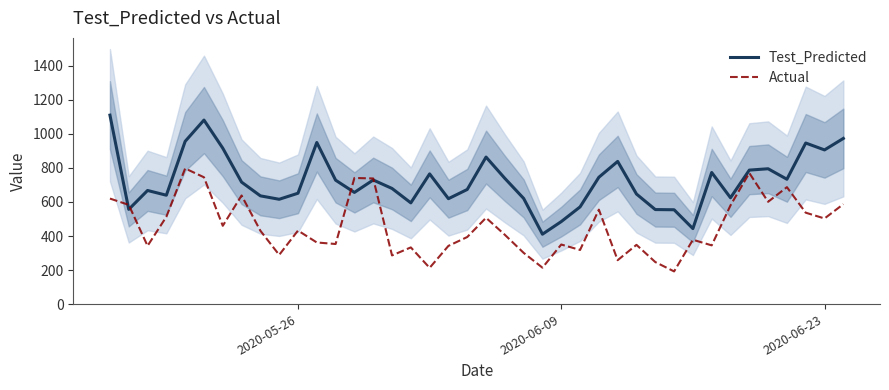

What is the value of the Actual point at the 10th from the left?

289.0